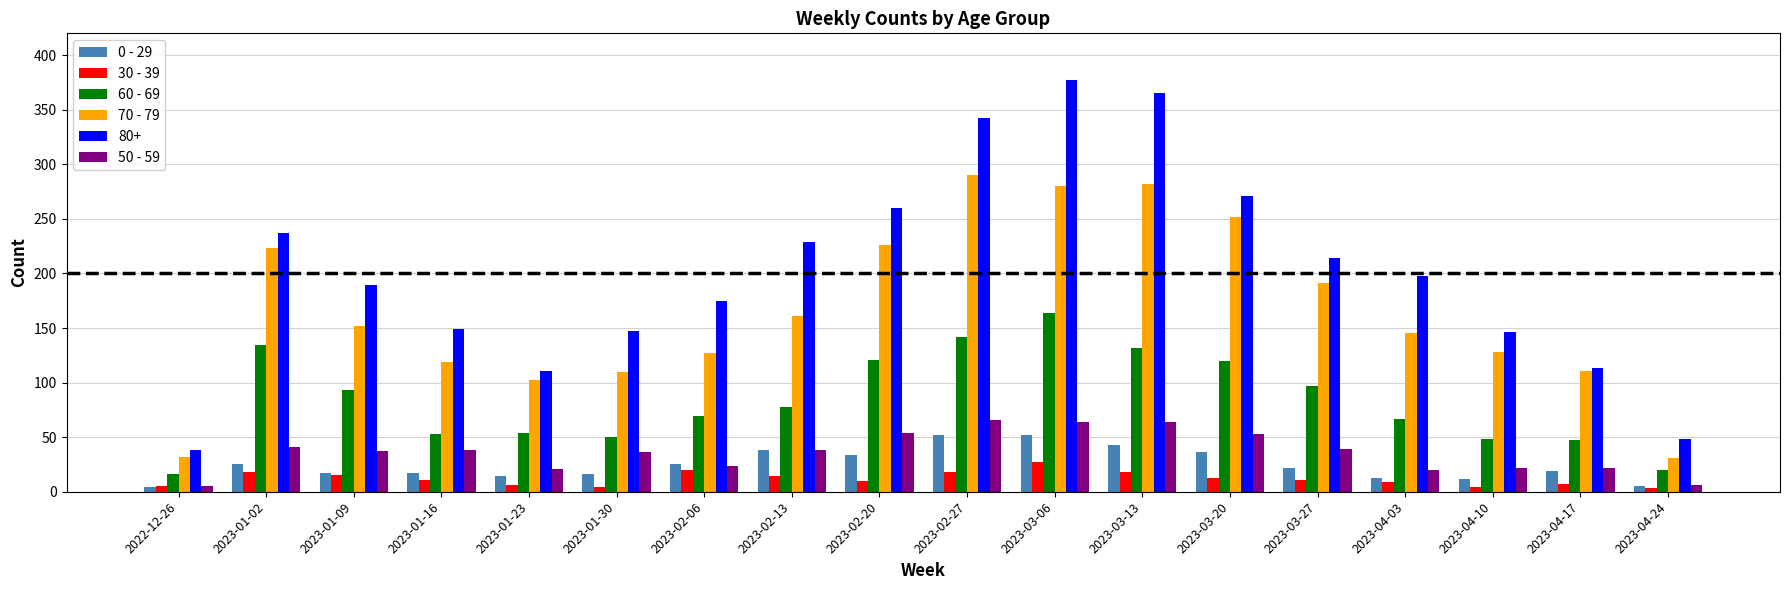

What are all the series names shown in the legend?

0 - 29, 30 - 39, 60 - 69, 70 - 79, 80+, 50 - 59